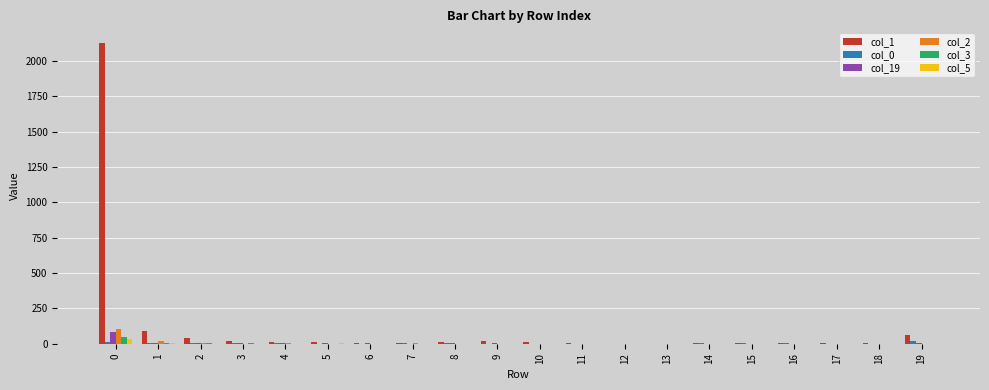

Are the bars grouped side by side (vs. stacked)?

Yes